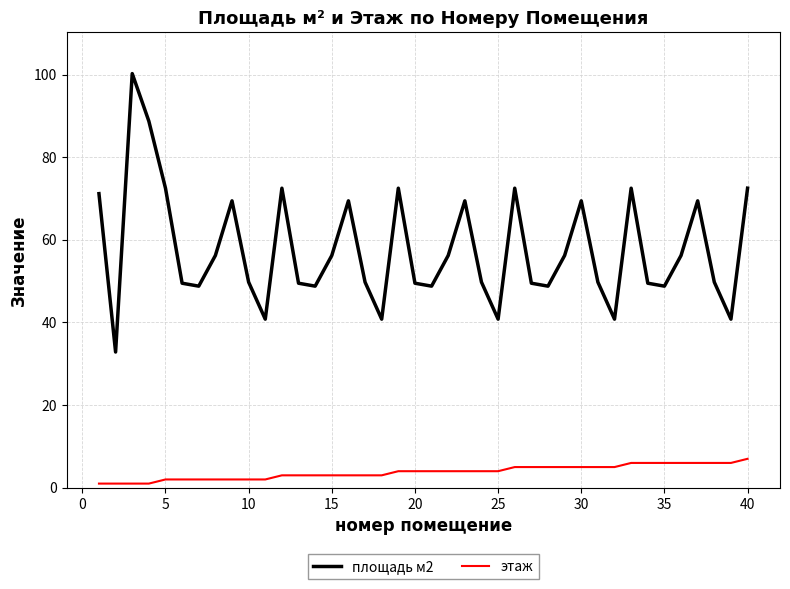

Rank the series by their maximum value, from lowest to highest.

этаж, площадь м2